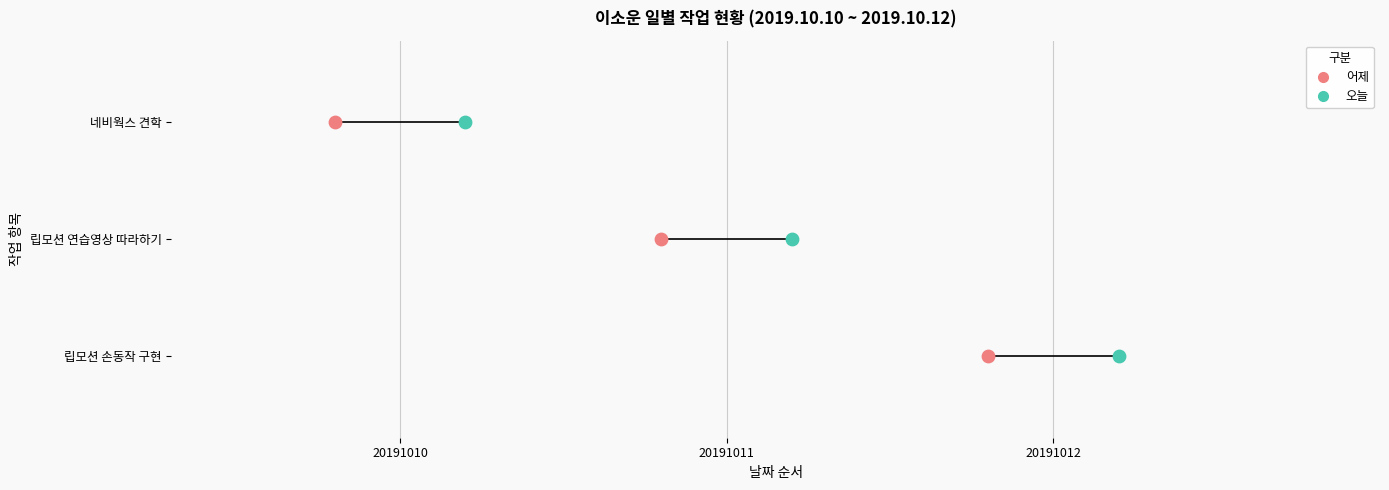

What are all the series names shown in the legend?

어제, 오늘